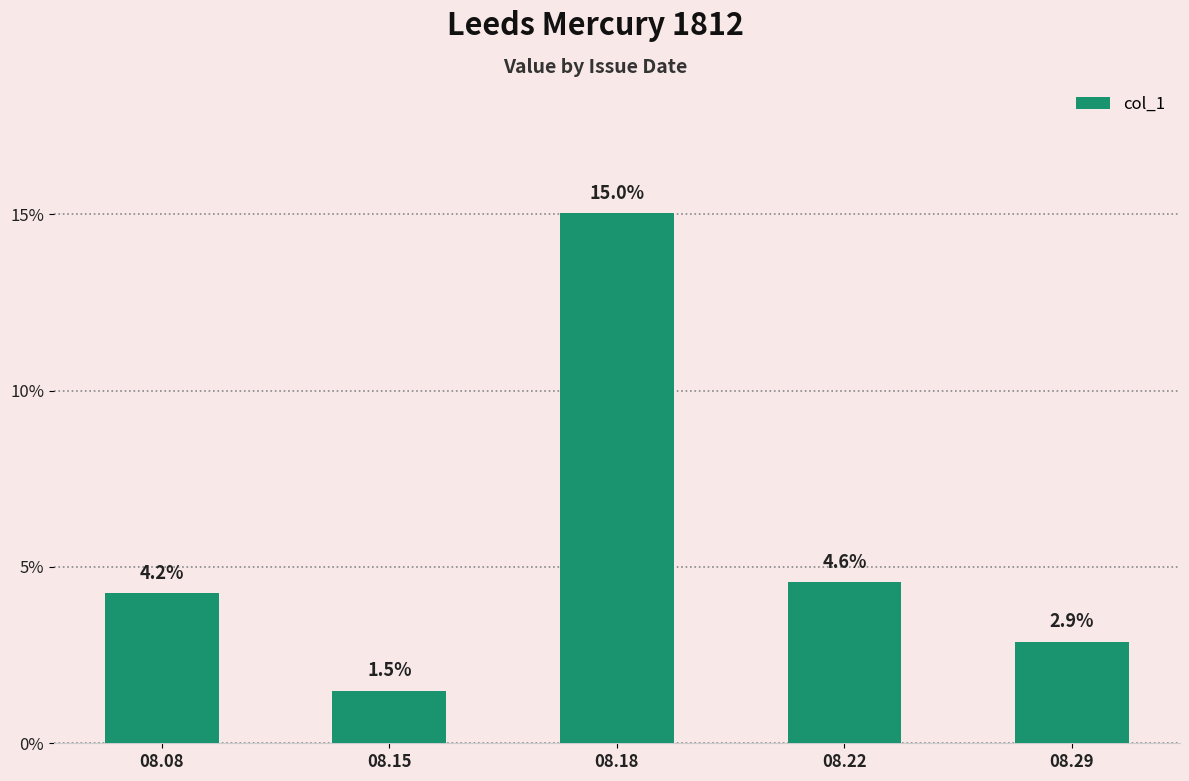

List the labels in order of value, smallest first.

08.15, 08.29, 08.08, 08.22, 08.18